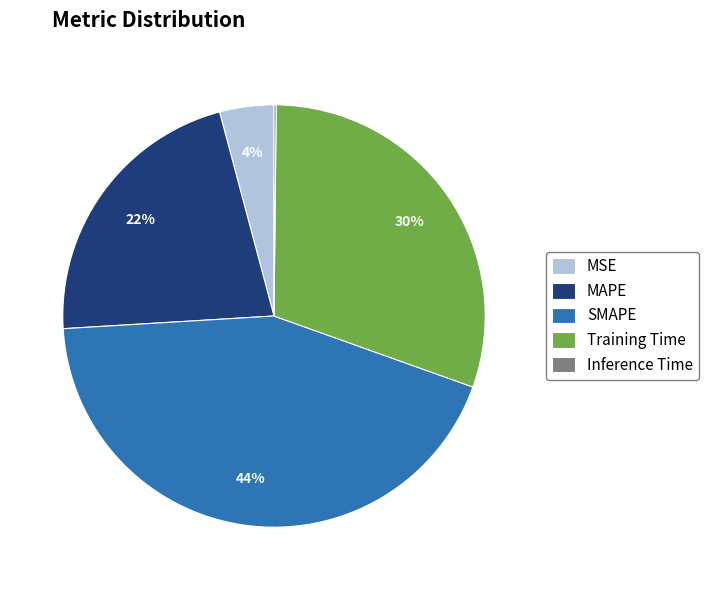

Do MSE and Training Time together represent more than half of the pie?

No